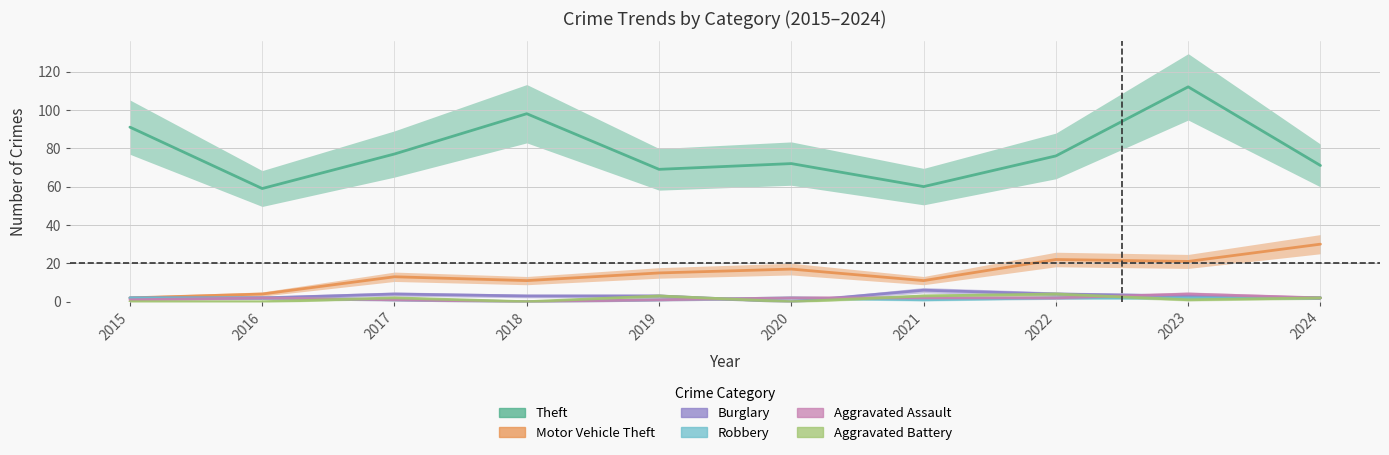

How many data points in Robbery are less than 2?

4